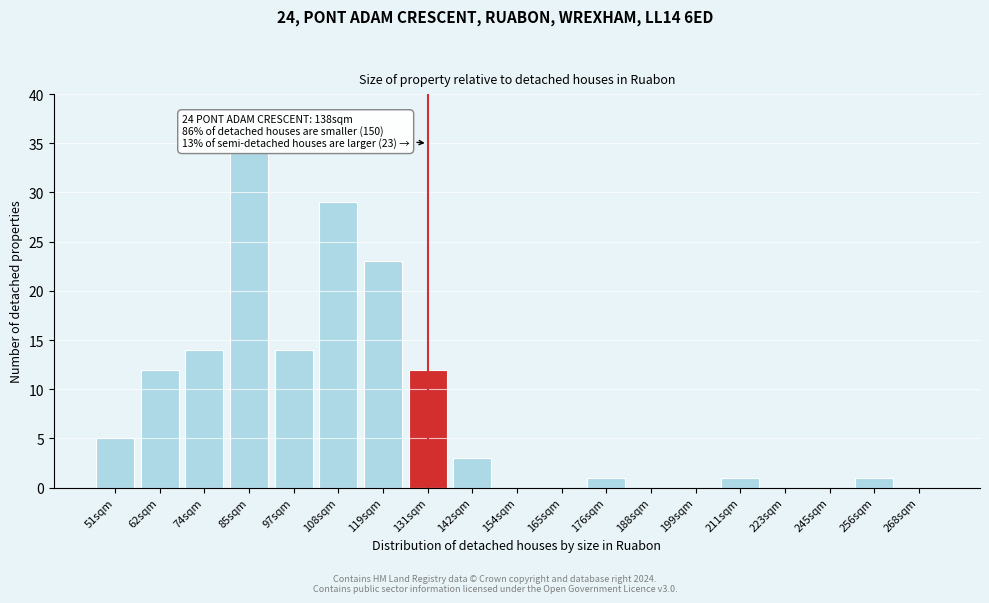

Reading left to right, what are all the values shown in this chart?

51sqm=5	62sqm=12	74sqm=14	85sqm=34	97sqm=14	108sqm=29	119sqm=23	131sqm=12	142sqm=3	154sqm=0	165sqm=0	176sqm=1	188sqm=0	199sqm=0	211sqm=1	223sqm=0	245sqm=0	256sqm=1	268sqm=0